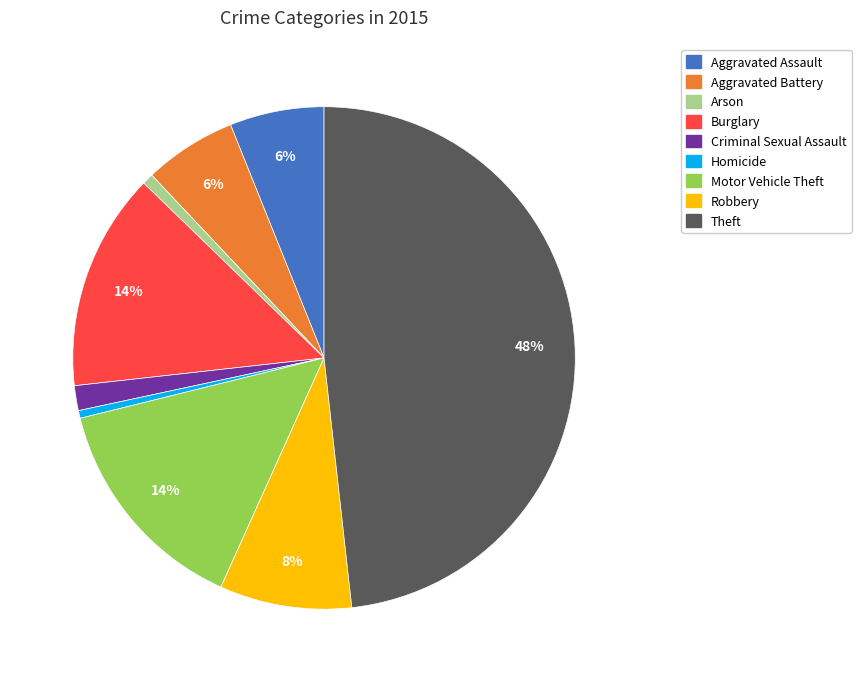

Is the sum of Aggravated Battery and Burglary greater than half?

No